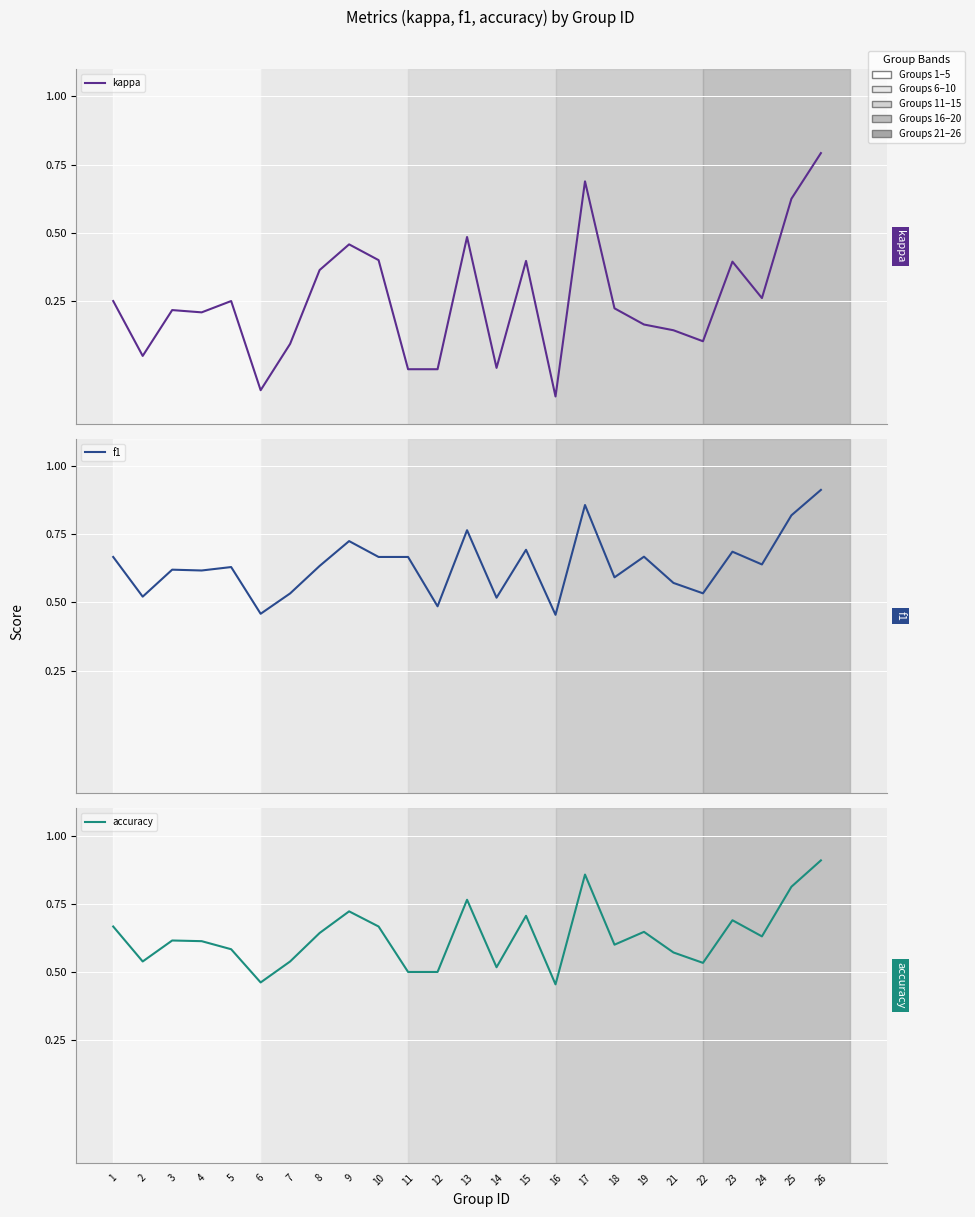

Which category has the lowest value across all series?

16